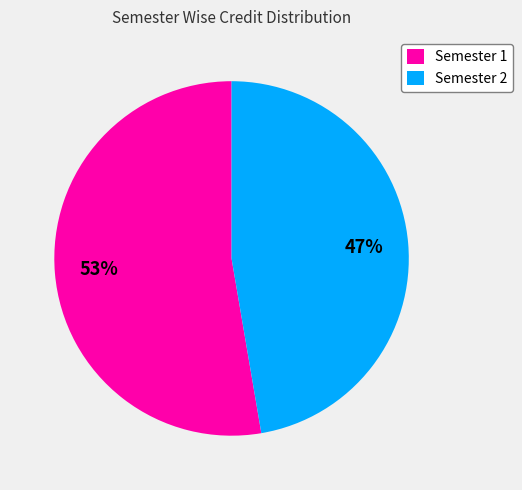

Which category accounts for the majority?

Semester 1